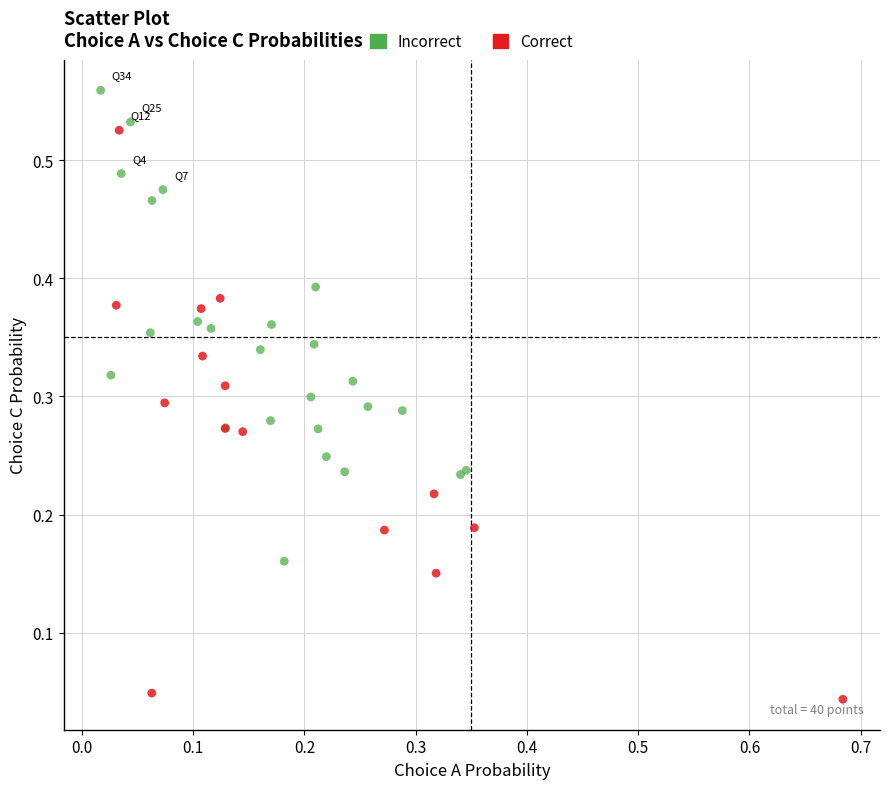

Which series reaches the maximum Y coordinate?

Incorrect